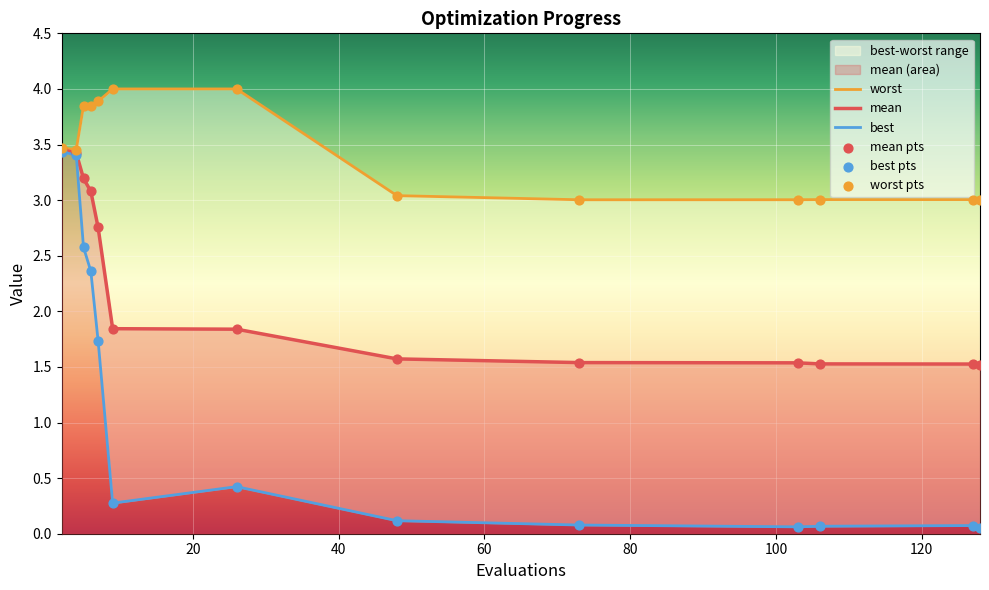

At which category is the sum across all series the highest?

2